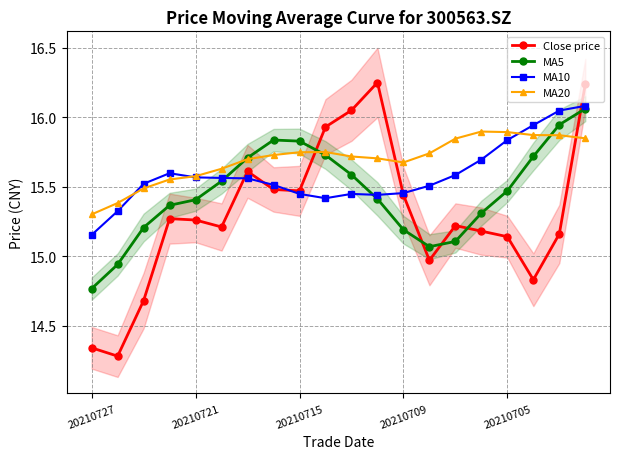

True or false: MA5 and MA10 cross at least once.

True